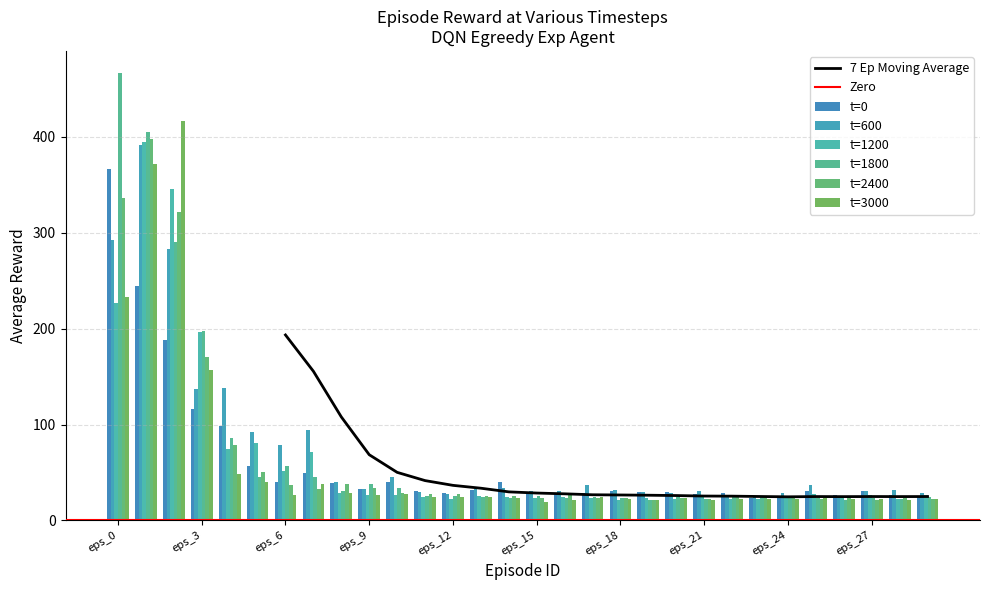

What is the difference between the highest and lowest values at eps_28?

10.3